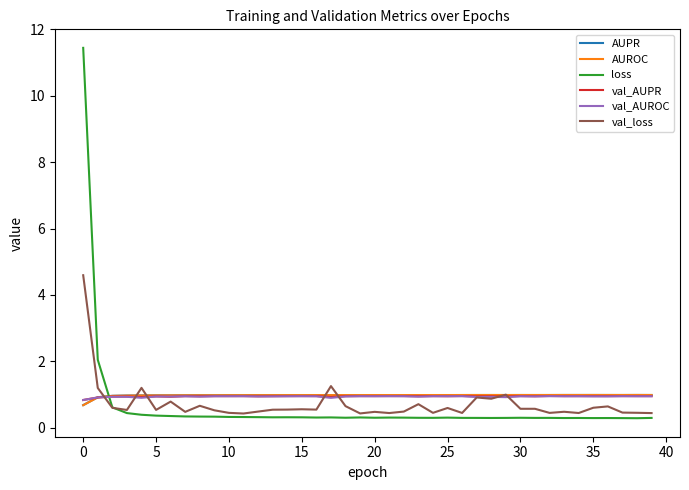

What is the average value of the loss series?

0.6